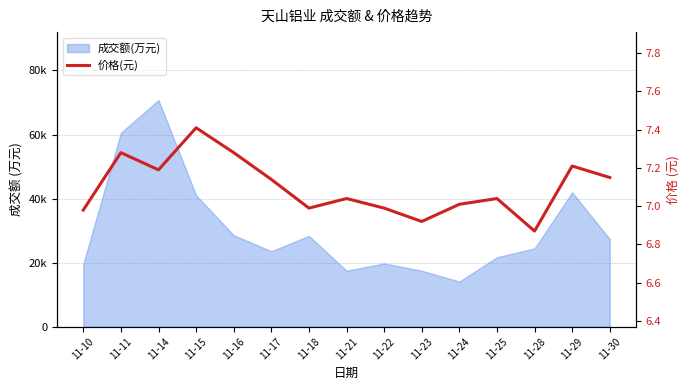

How many interior local valleys (lower than both neighbors) does the data have?

4